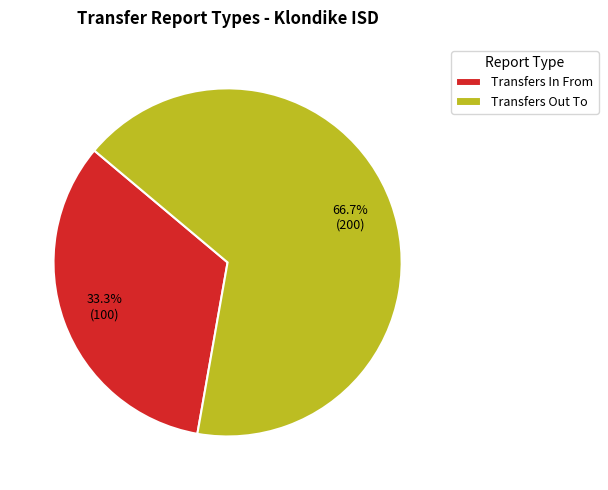

Is it true that Transfers In From is 33% of the pie?

True